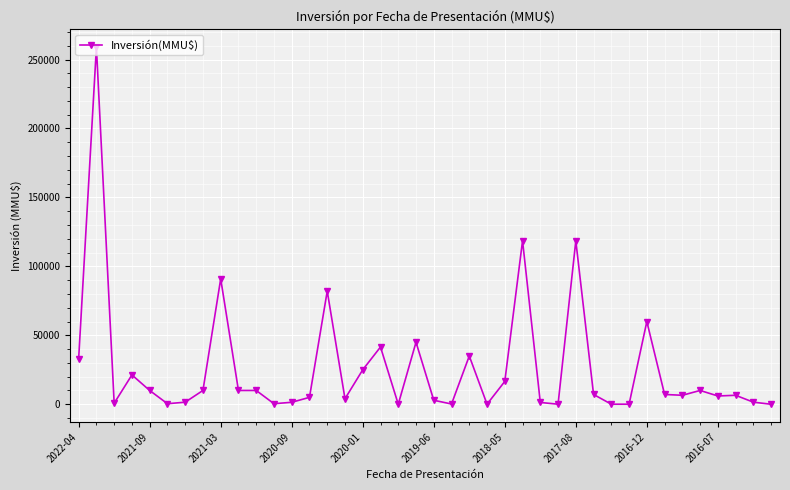

How many data points are less than 7100?

20